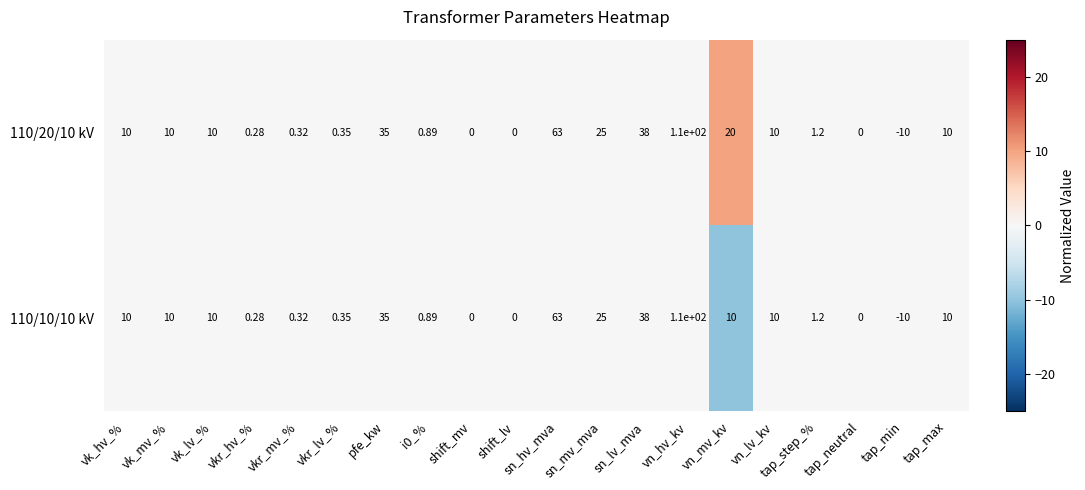

At which label is 110/20/10 kV closest to 50?

sn_lv_mva